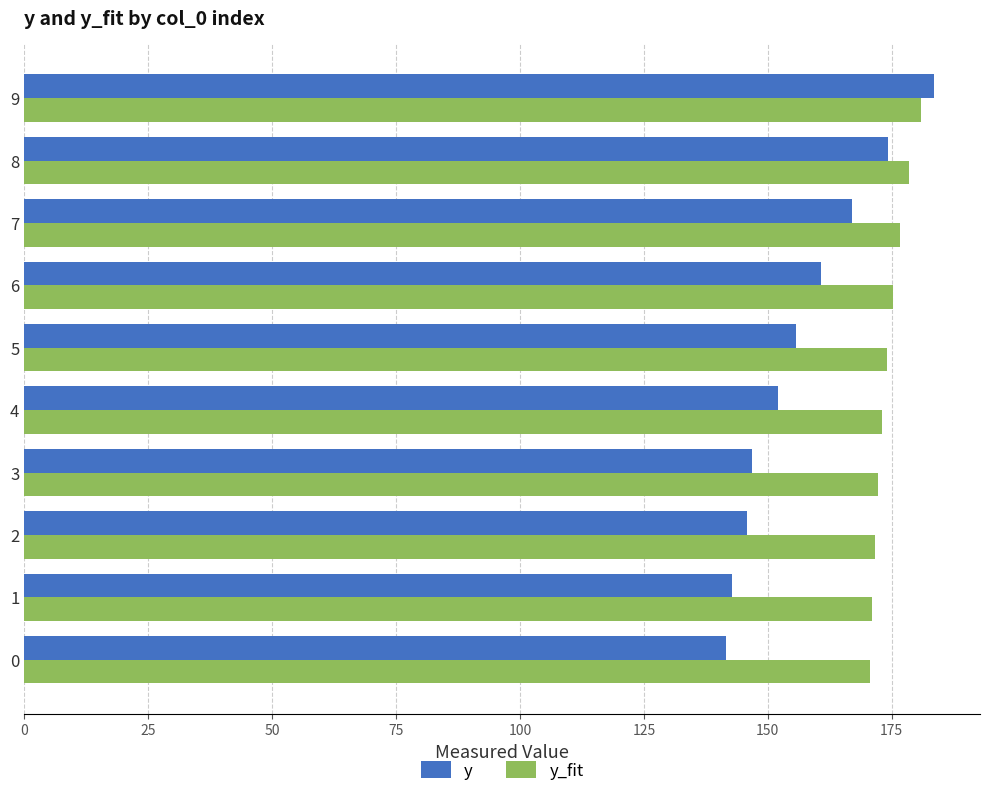

List the series in order of their overall mean, lowest first.

y, y_fit